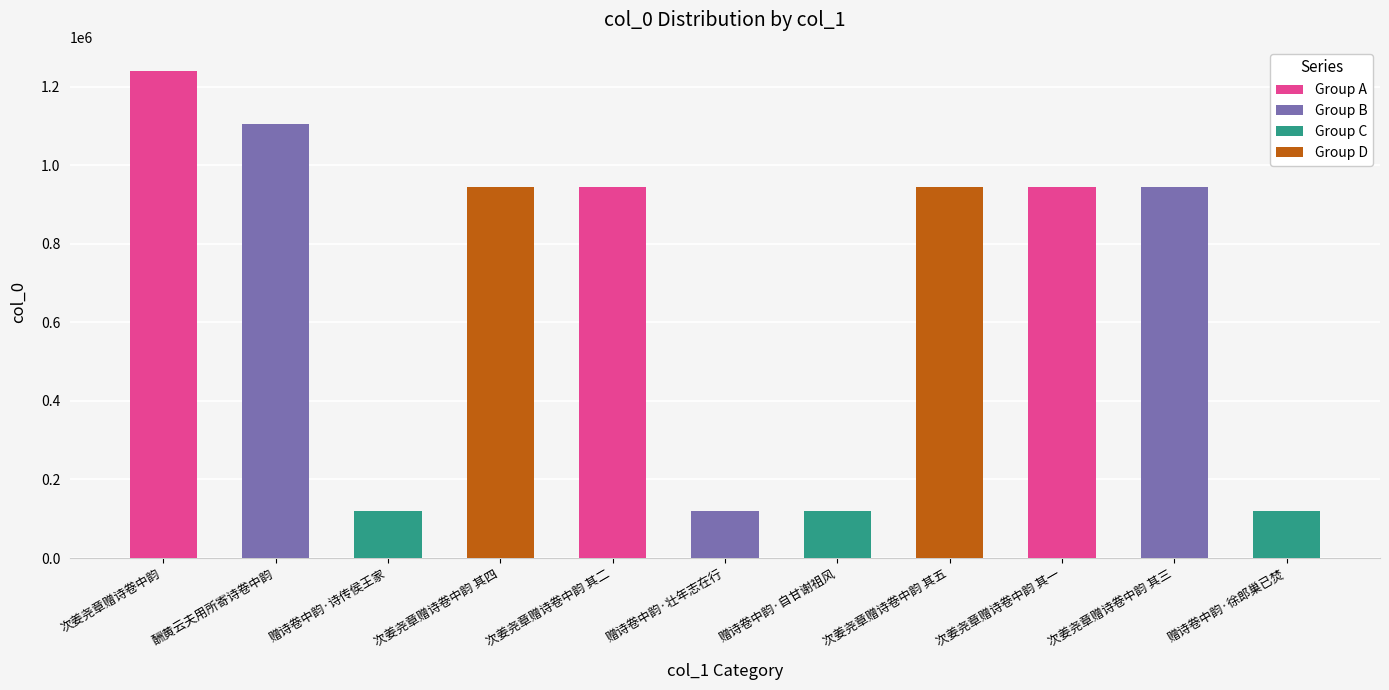

The value at 次姜尧章赠诗卷中韵 其四 is 943772. True or false?

True